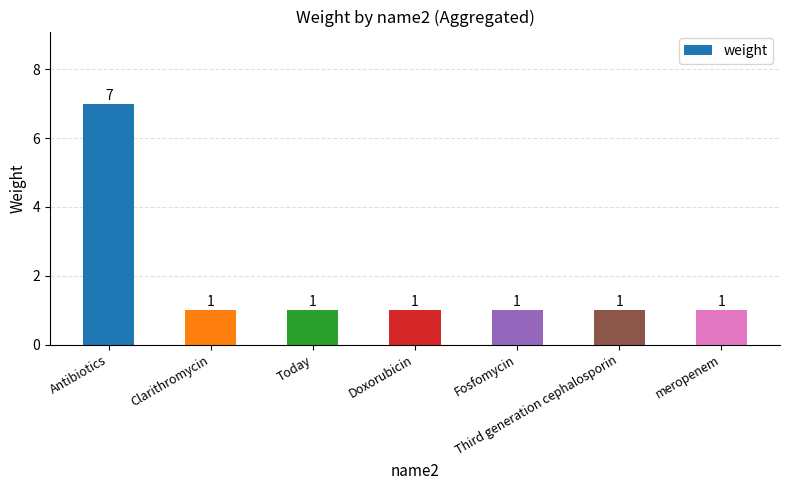

The value at Antibiotics is 11. True or false?

False